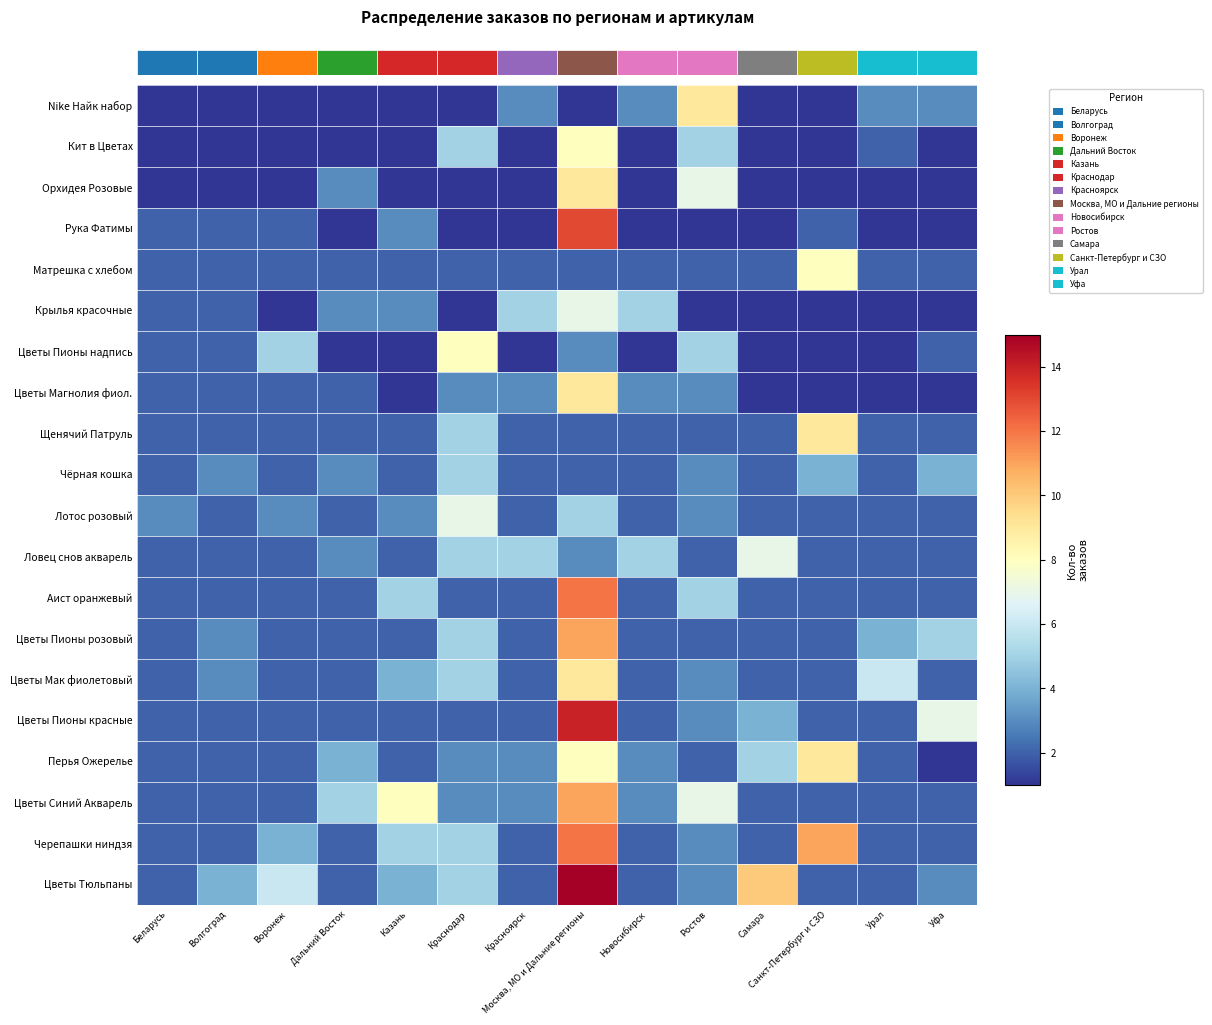

What is the spread (max minus min) of values at Дальний Восток?

4